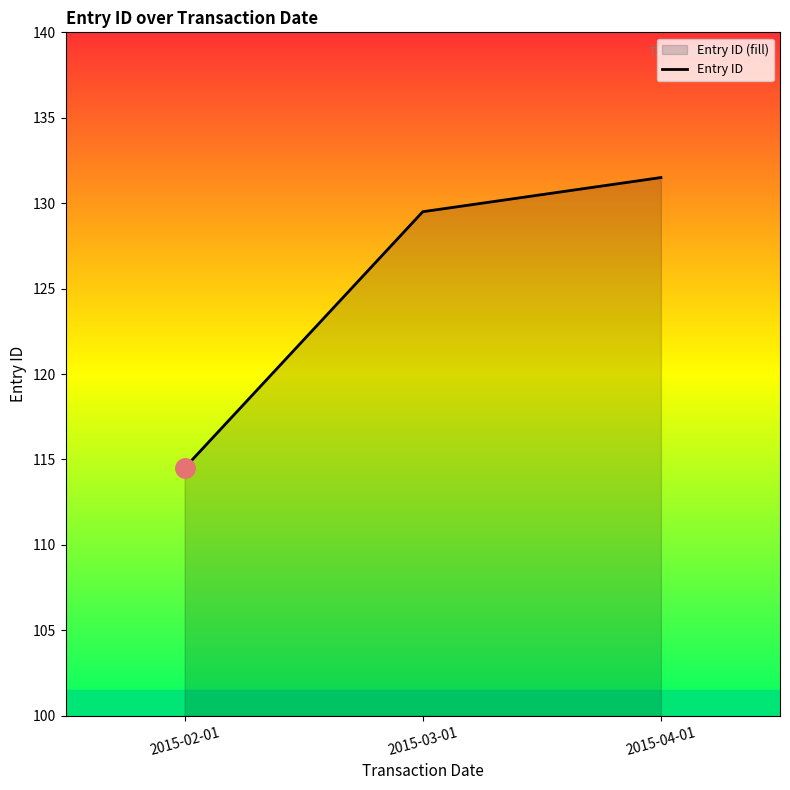

The chart shows a value of 86.6 at 2015-03-01. True or false?

False